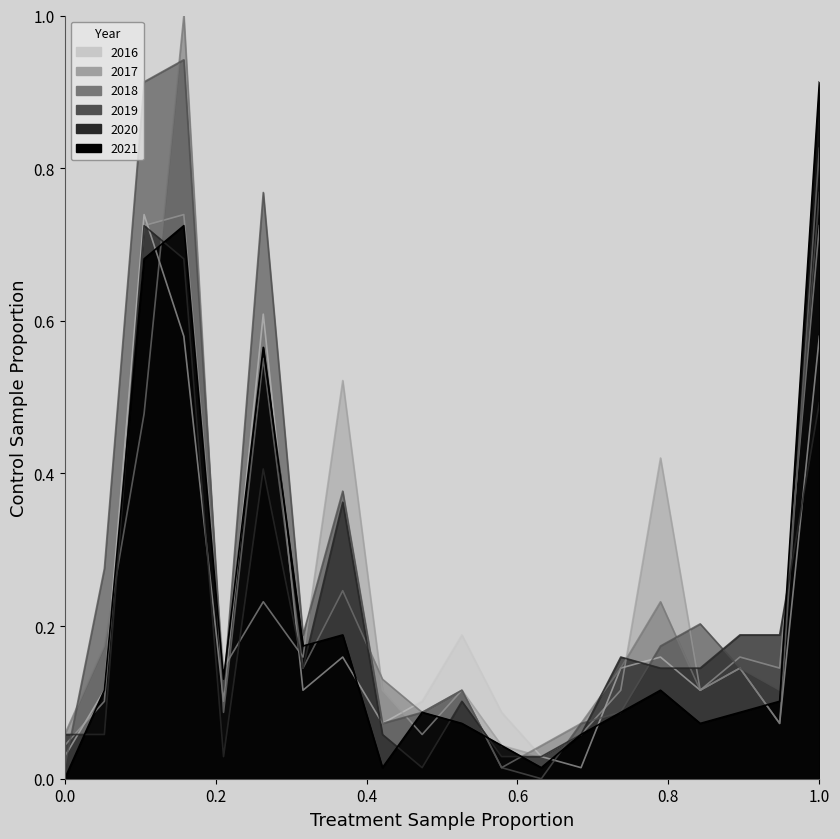

How many times do 2021 and 2018 cross each other?

7